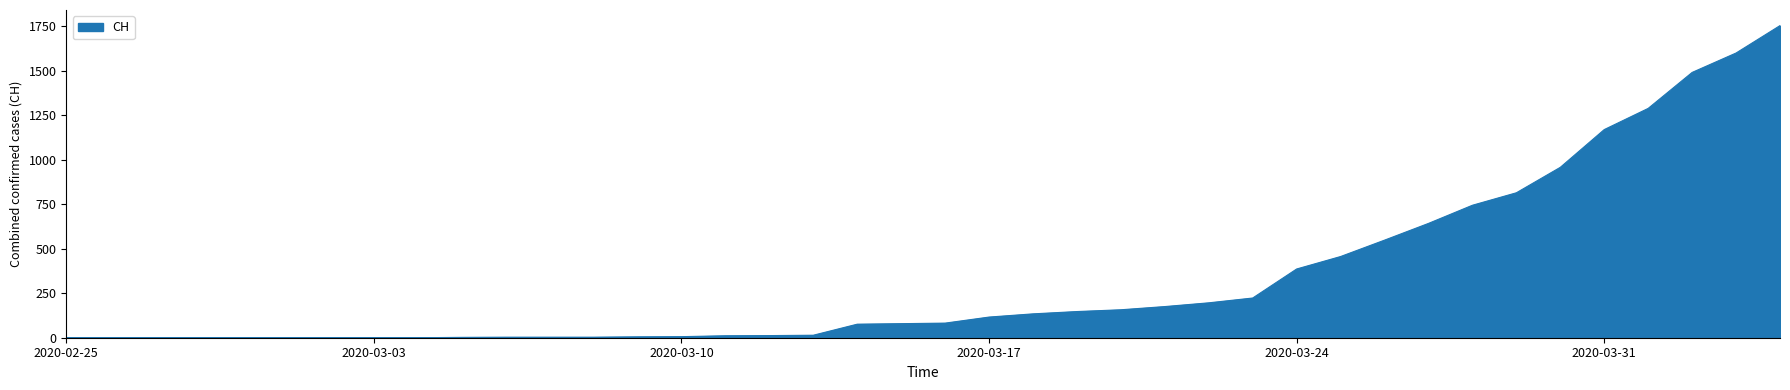

What is the difference between the maximum and minimum values?

1753